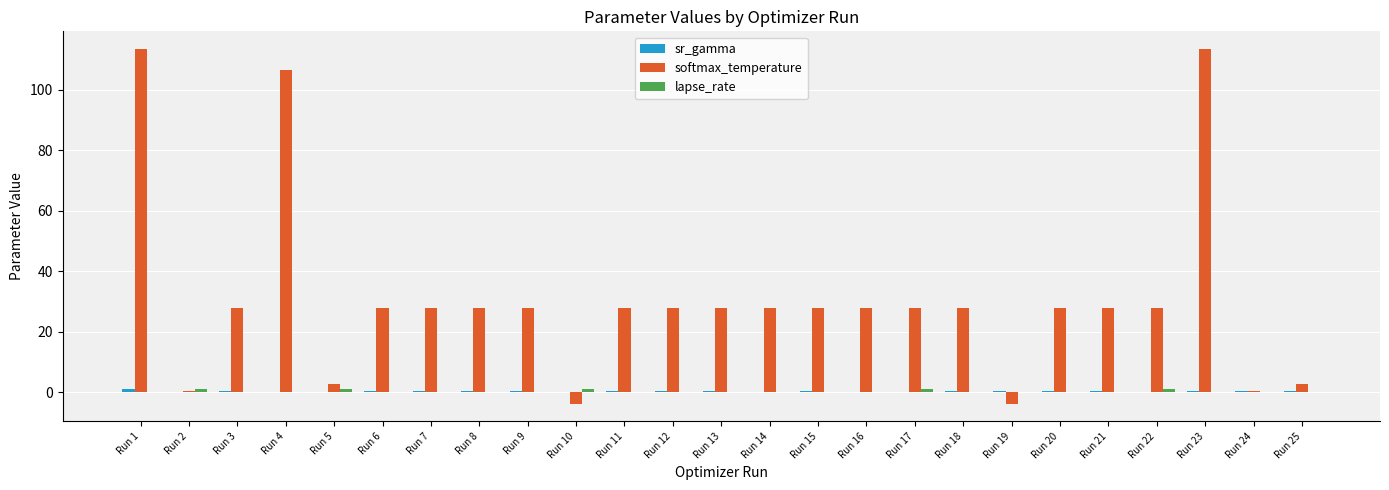

True or false: softmax_temperature has a value of 0.5 at Run 24.

True